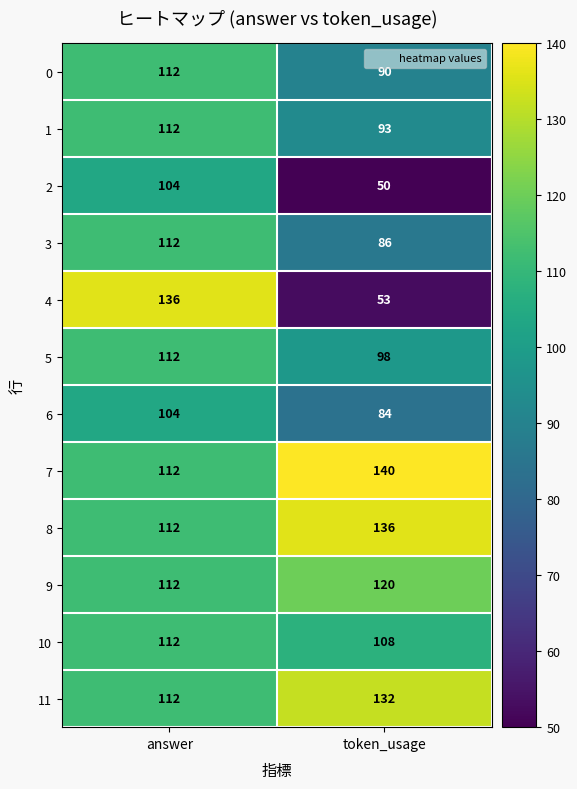

What is the approximate value of 0 at answer?

112